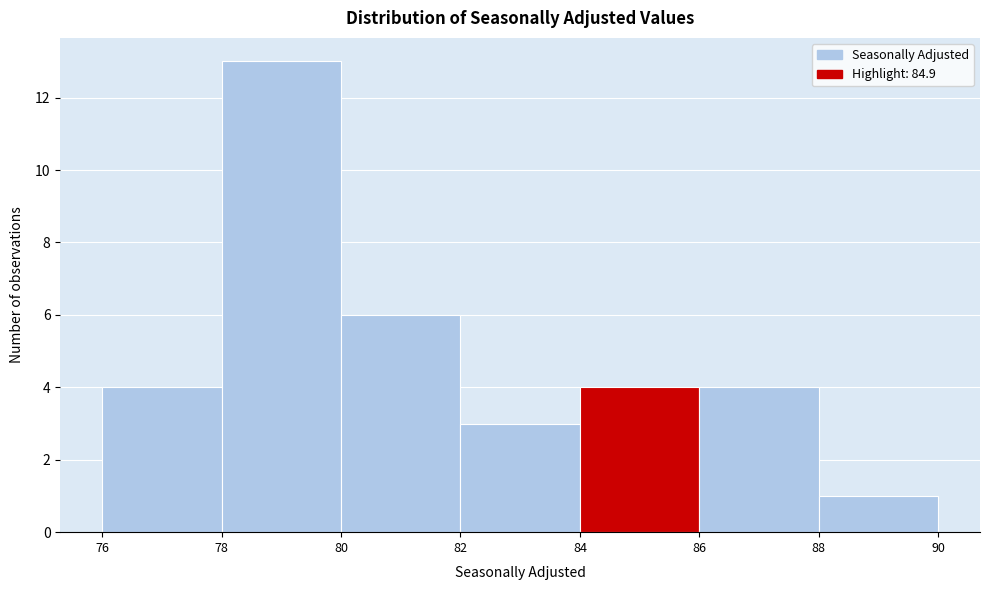

What is the height of the bar covering 86 to 88 on the x-axis? The values are not printed on the chart, so give them approximately, as read against the axis.

4